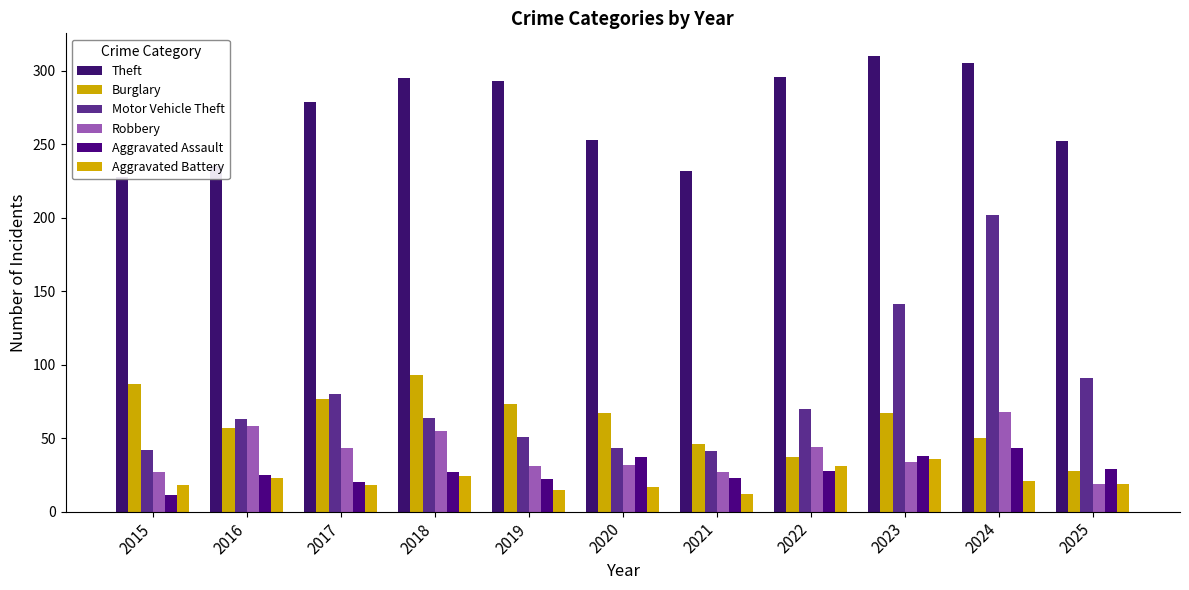

True or false: Burglary has a value of 82 at 2021.

False